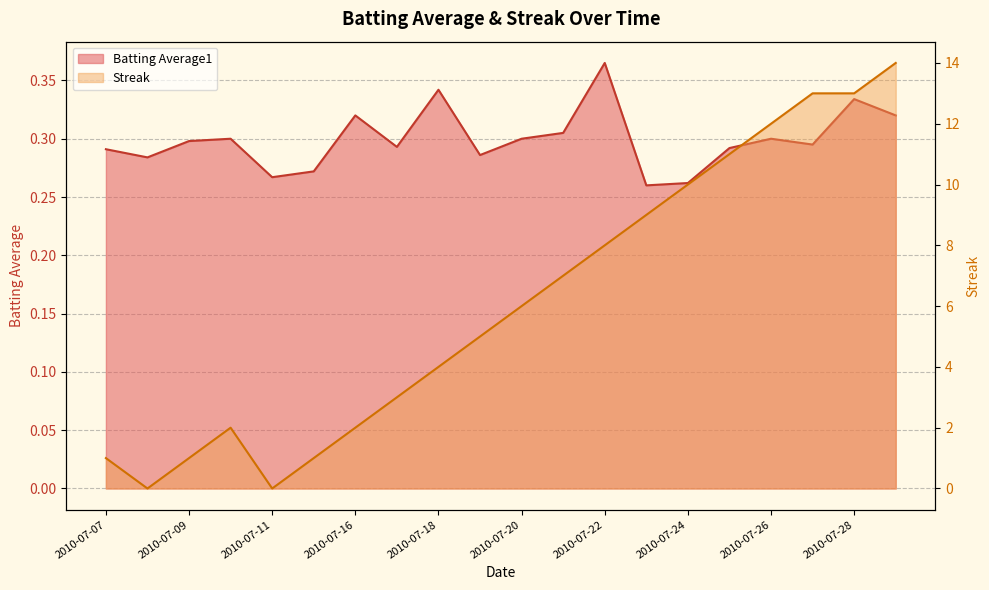

Where does the Streak series first go above 6?

2010-07-21